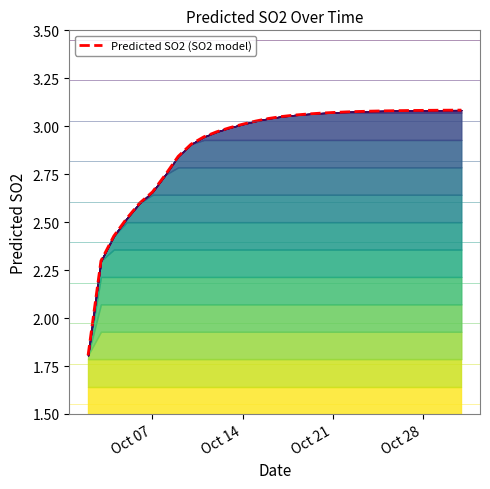

What is the difference between the maximum and second lowest values?

0.8